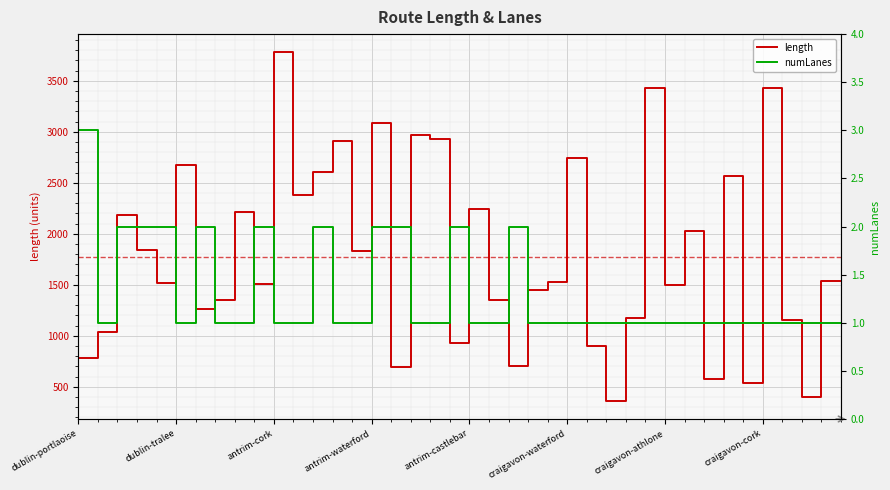

True or false: length and numLanes intersect in this chart.

False